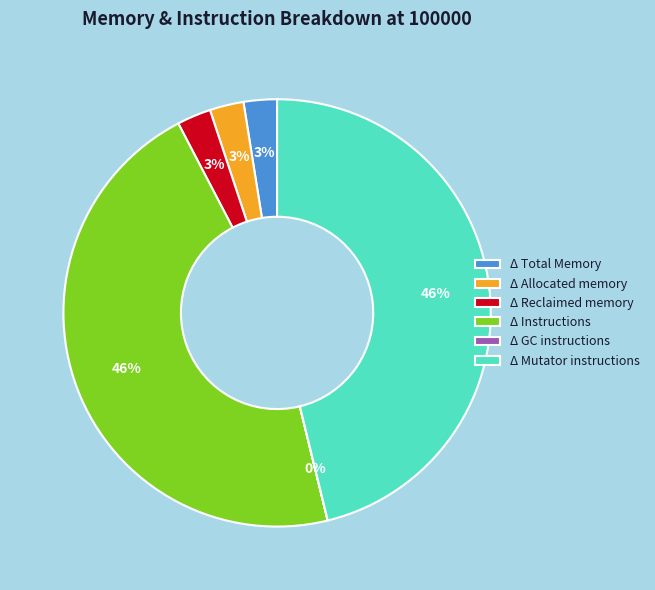

Combined, do Δ Instructions and Δ Mutator instructions account for over 50%?

Yes